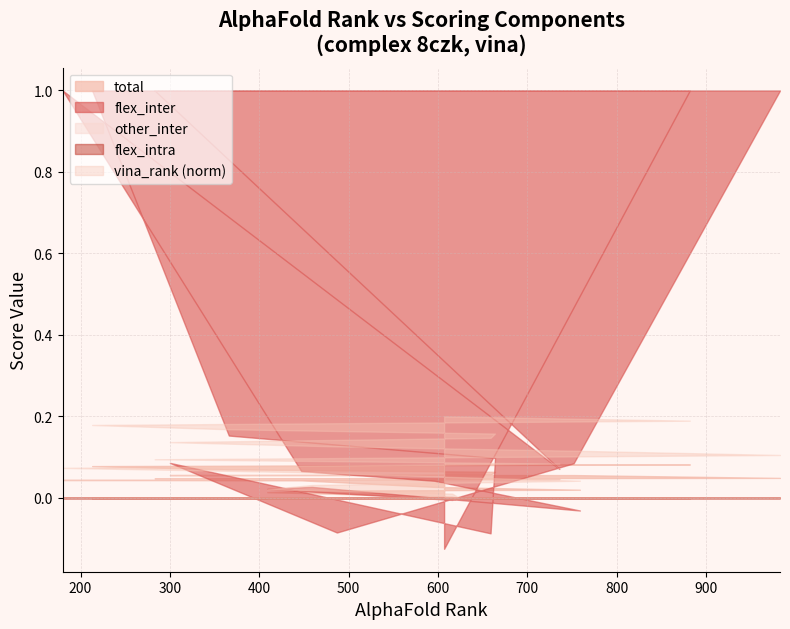

What are all the series names shown in the legend?

vina_rank, total, flex_inter, other_inter, flex_intra